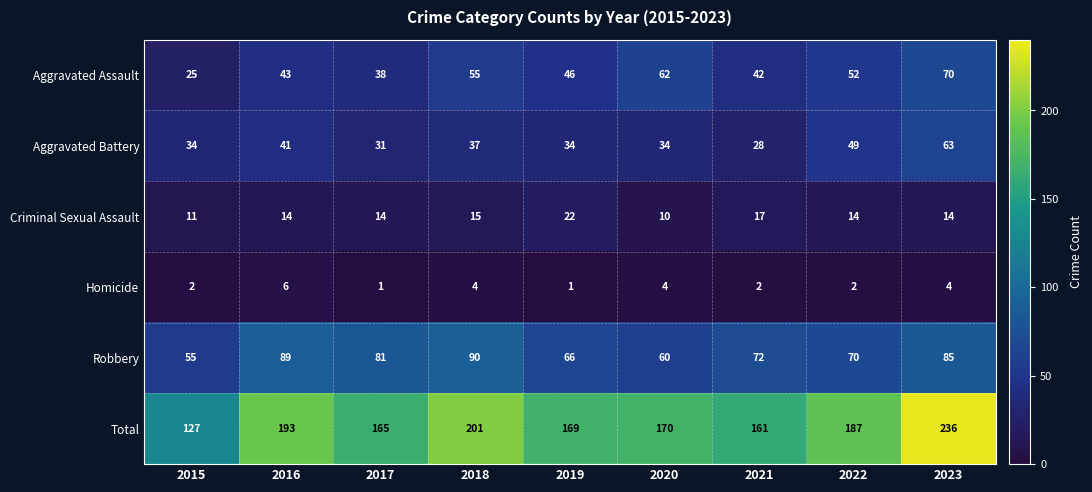

Which series has the largest total across all categories?

Total